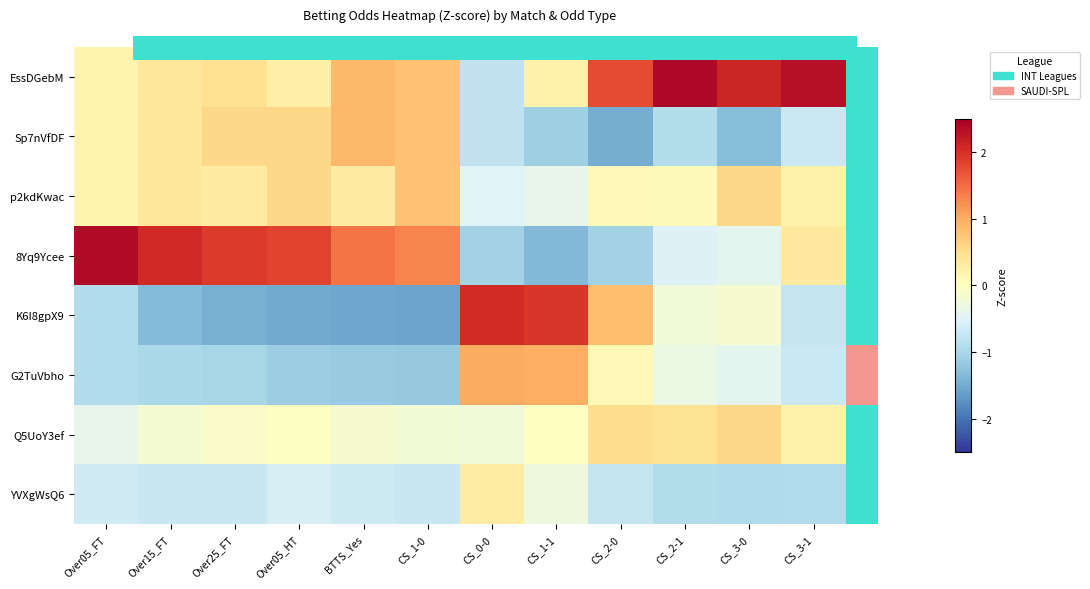

Reading left to right, extract all data points from this chart.

EssDGebM: Over05_FT=0.2	Over15_FT=0.4	Over25_FT=0.5	Over05_HT=0.3	BTTS_Yes=0.9	CS_1-0=0.8	CS_0-0=-0.8	CS_1-1=0.2	CS_2-0=1.8	CS_2-1=2.4	CS_3-0=2.1	CS_3-1=2.3
Sp7nVfDF: Over05_FT=0.2	Over15_FT=0.4	Over25_FT=0.6	Over05_HT=0.6	BTTS_Yes=0.9	CS_1-0=0.8	CS_0-0=-0.8	CS_1-1=-1.1	CS_2-0=-1.5	CS_2-1=-0.9	CS_3-0=-1.3	CS_3-1=-0.7
p2kdKwac: Over05_FT=0.2	Over15_FT=0.4	Over25_FT=0.3	Over05_HT=0.6	BTTS_Yes=0.3	CS_1-0=0.8	CS_0-0=-0.5	CS_1-1=-0.4	CS_2-0=0.1	CS_2-1=0.1	CS_3-0=0.6	CS_3-1=0.2
8Yq9Ycee: Over05_FT=2.4	Over15_FT=2.1	Over25_FT=1.9	Over05_HT=1.8	BTTS_Yes=1.4	CS_1-0=1.3	CS_0-0=-1.1	CS_1-1=-1.4	CS_2-0=-1.1	CS_2-1=-0.5	CS_3-0=-0.4	CS_3-1=0.3
K6I8gpX9: Over05_FT=-0.9	Over15_FT=-1.3	Over25_FT=-1.4	Over05_HT=-1.5	BTTS_Yes=-1.6	CS_1-0=-1.6	CS_0-0=2.0	CS_1-1=1.9	CS_2-0=0.8	CS_2-1=-0.2	CS_3-0=-0.1	CS_3-1=-0.8
G2TuVbho: Over05_FT=-0.9	Over15_FT=-1.0	Over25_FT=-1.0	Over05_HT=-1.1	BTTS_Yes=-1.2	CS_1-0=-1.2	CS_0-0=1.0	CS_1-1=1.0	CS_2-0=0.1	CS_2-1=-0.3	CS_3-0=-0.4	CS_3-1=-0.7
Q5UoY3ef: Over05_FT=-0.4	Over15_FT=-0.2	Over25_FT=-0.1	Over05_HT=-0.0	BTTS_Yes=-0.2	CS_1-0=-0.2	CS_0-0=-0.2	CS_1-1=-0.0	CS_2-0=0.5	CS_2-1=0.4	CS_3-0=0.6	CS_3-1=0.2
YVXgWsQ6: Over05_FT=-0.7	Over15_FT=-0.7	Over25_FT=-0.7	Over05_HT=-0.6	BTTS_Yes=-0.7	CS_1-0=-0.7	CS_0-0=0.3	CS_1-1=-0.3	CS_2-0=-0.7	CS_2-1=-0.9	CS_3-0=-1.0	CS_3-1=-0.9